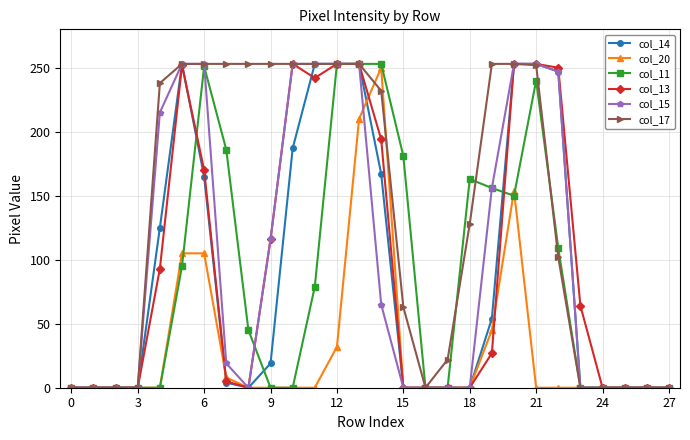

Which series has the largest total across all categories?

col_17